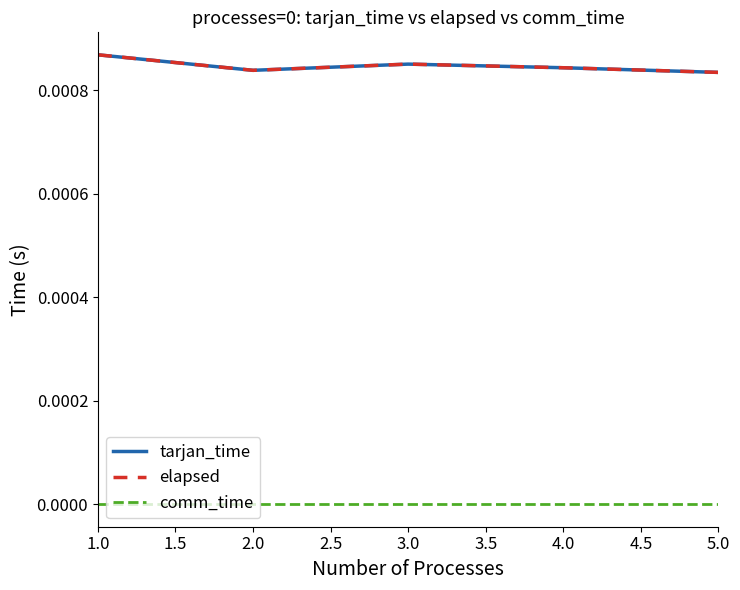

Does the chart have visible grid lines?

No